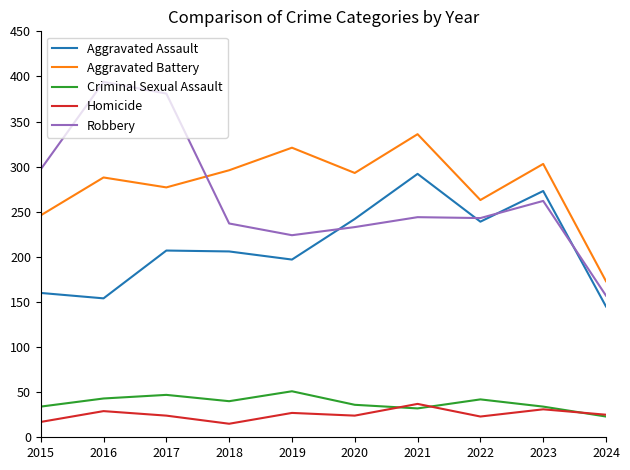

What is the total value across all series at 2022?

810